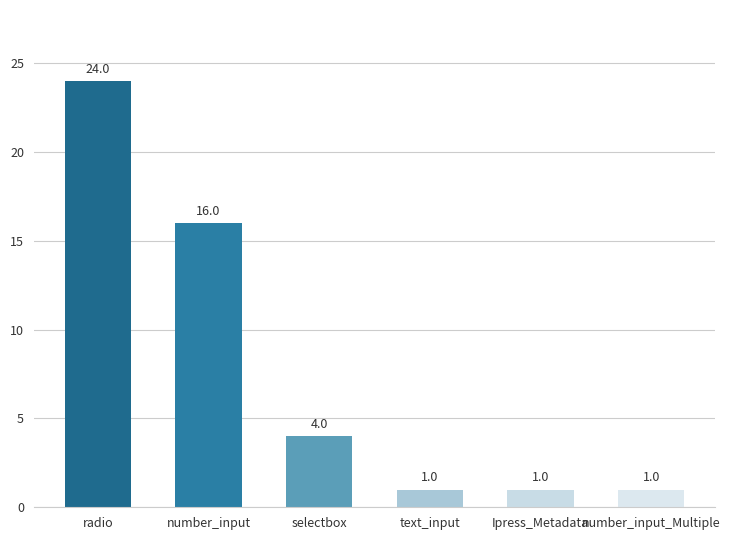

True or false: the data shows 16 at radio.

False